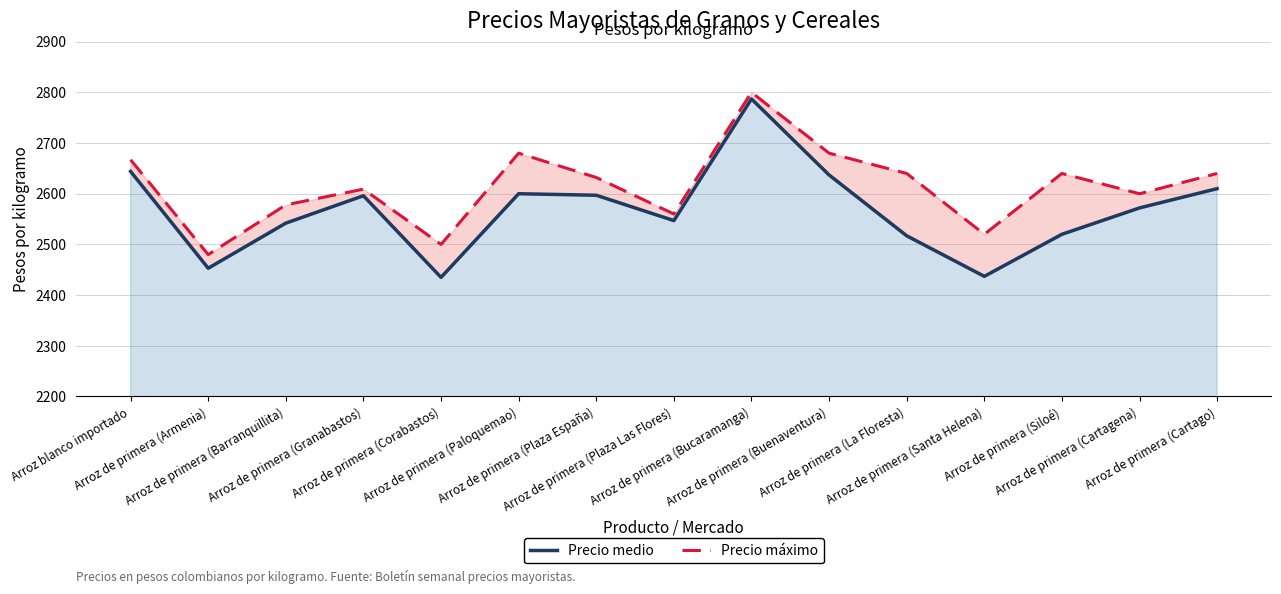

Between Arroz de primera (Armenia) and Arroz de primera (Corabastos), which series saw the biggest shift?

Precio máximo